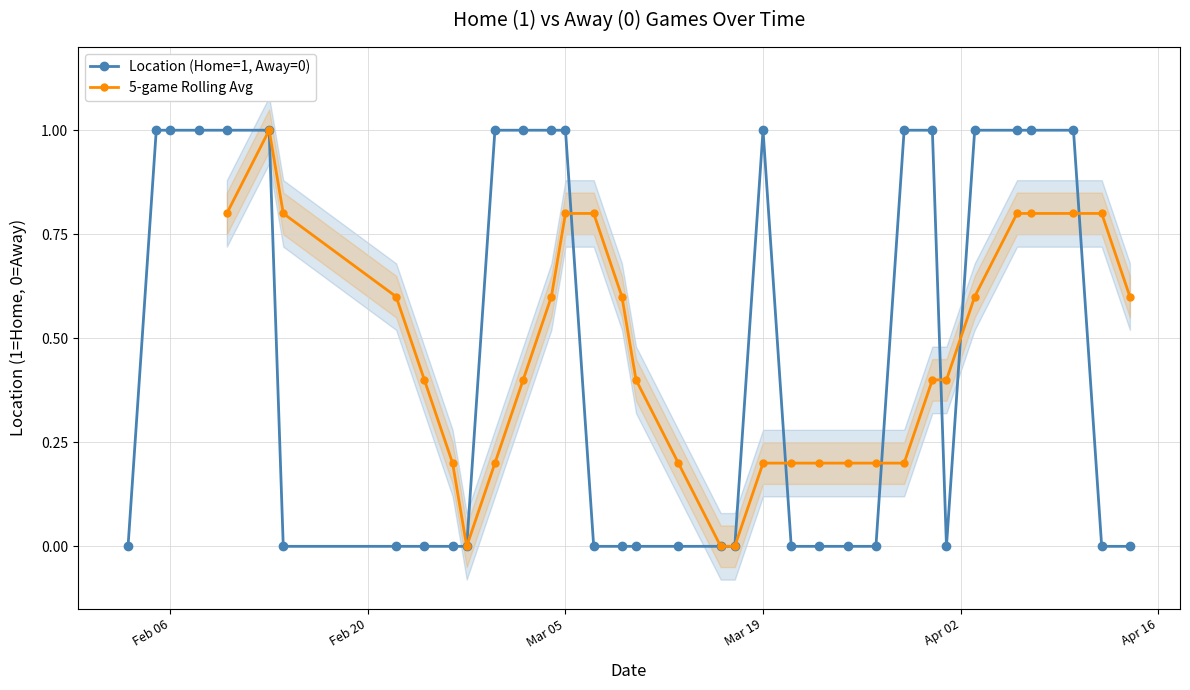

Reading right to left, what are all the values shown in this chart?

0	0	1	1	1	1	0	1	1	0	0	0	0	1	0	0	0	0	0	0	1	1	1	1	0	0	0	0	0	1	1	1	1	1	0